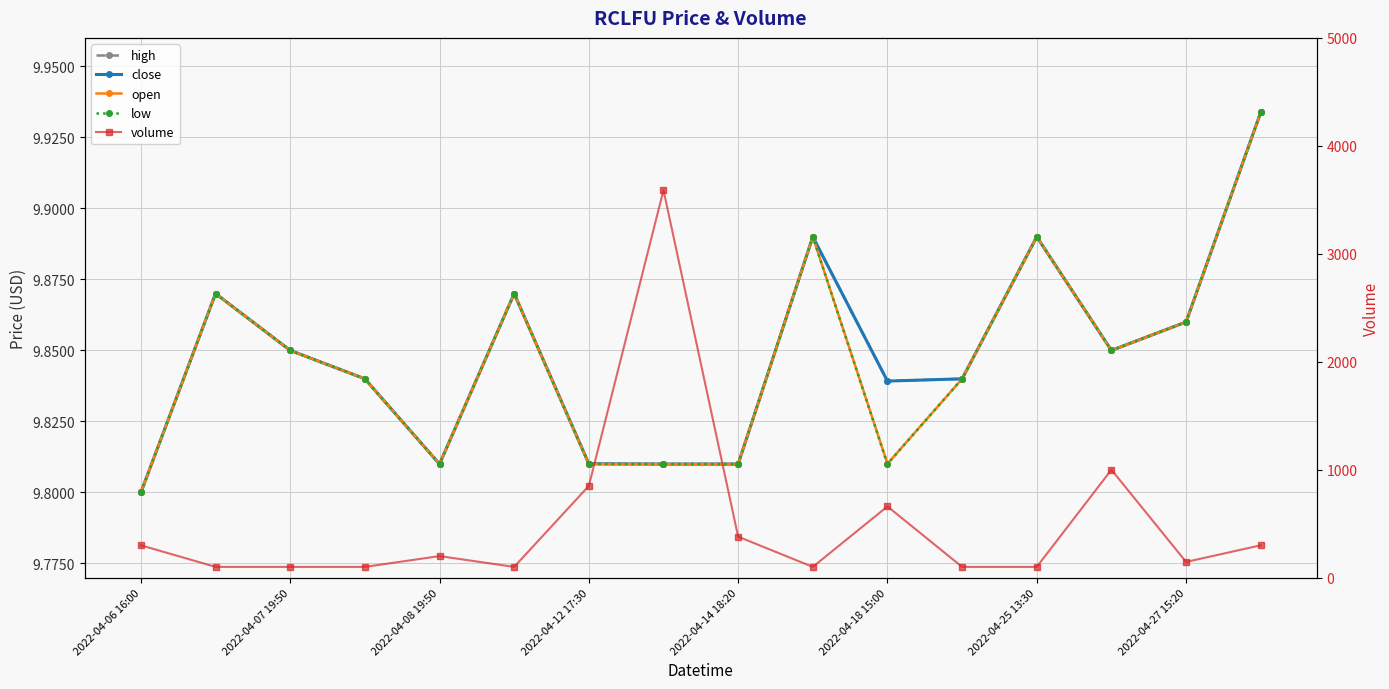

The high series shows 9.9 at 2022-04-27 15:20. True or false?

True